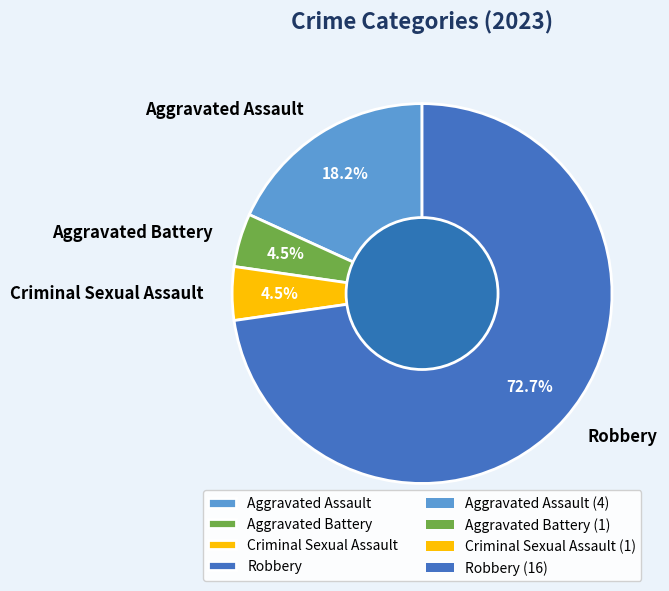

What is the ratio of the value at Robbery to the value at Aggravated Assault?

4.0